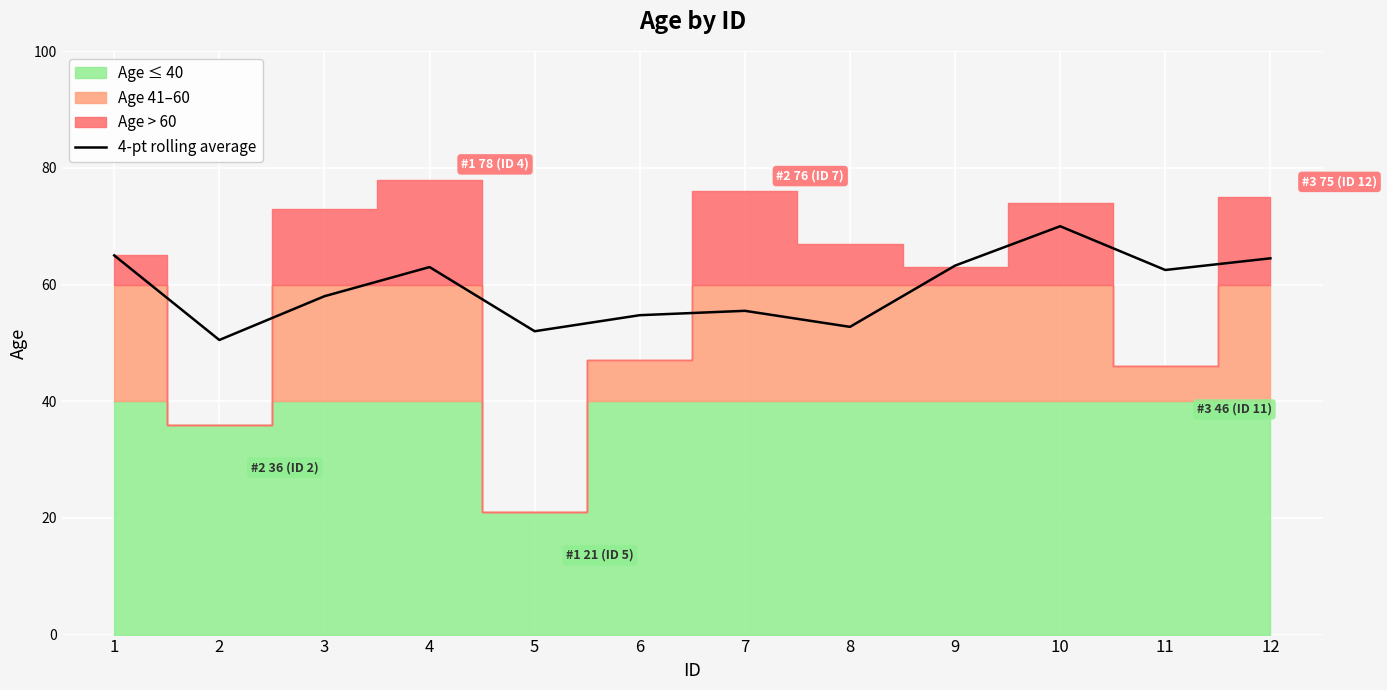

True or false: the data shows 65.0 at 1.

True